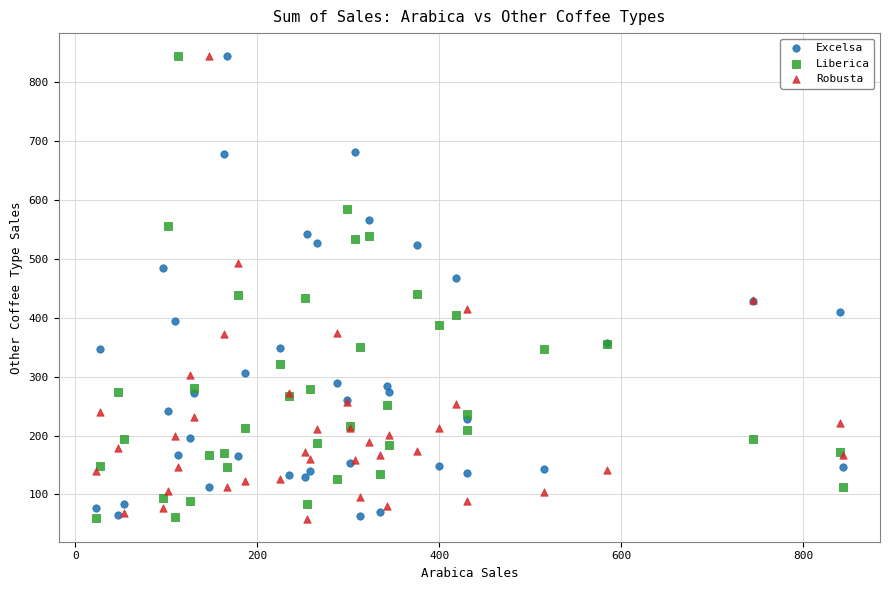

What is the X range (max minus min) for the scatter plot?

821.2